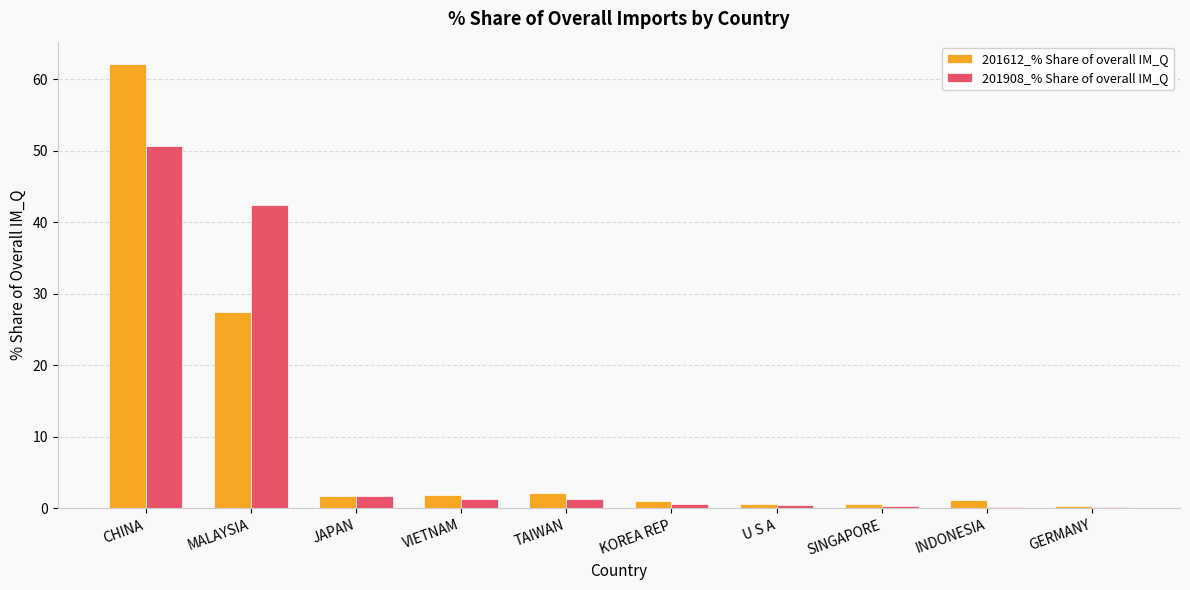

True or false: 201908_% Share of overall IM_Q has a value of 42.4 at MALAYSIA.

True